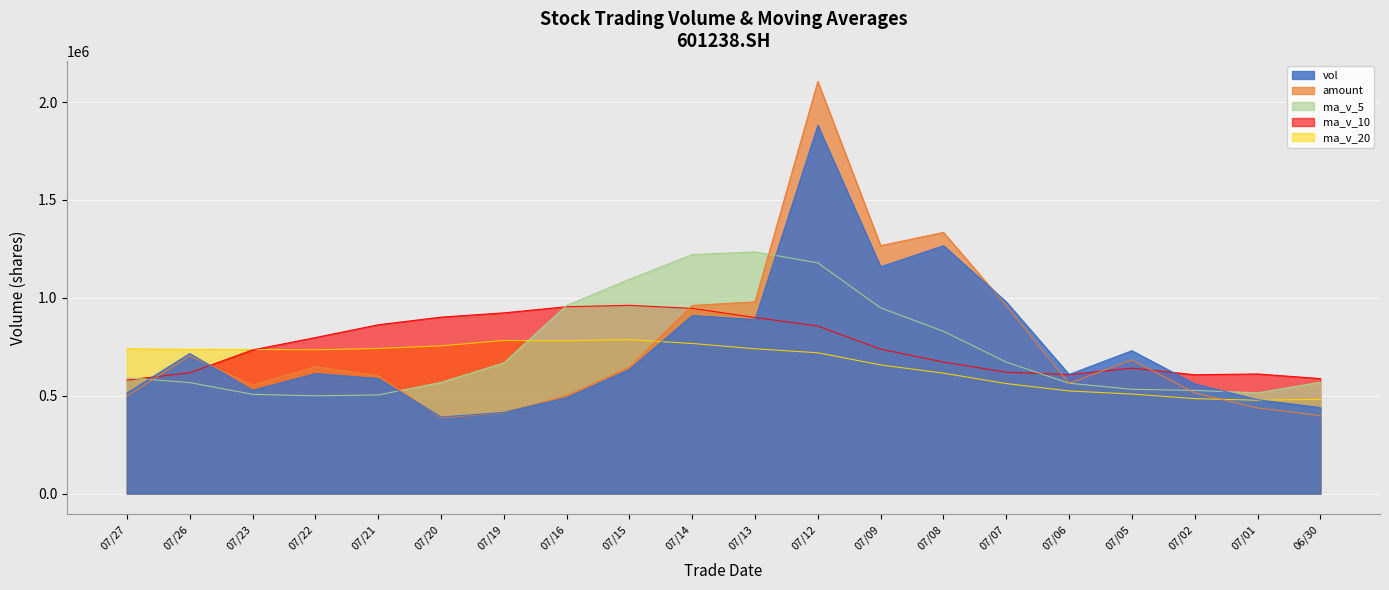

How many intersections are there between ma_v_10 and amount?

6